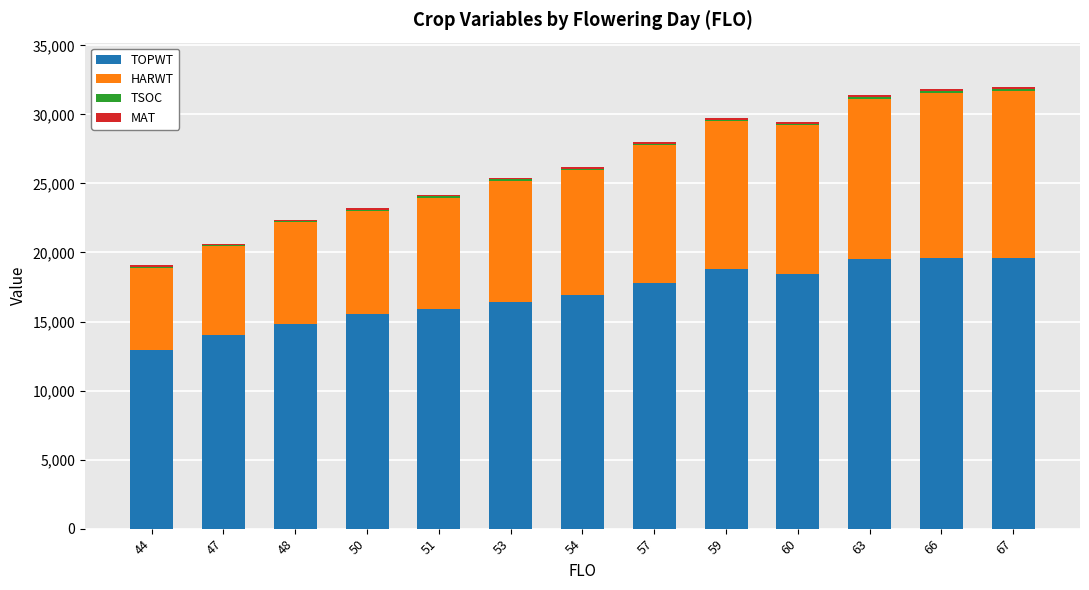

What is the approximate value of TOPWT at 54?

16952